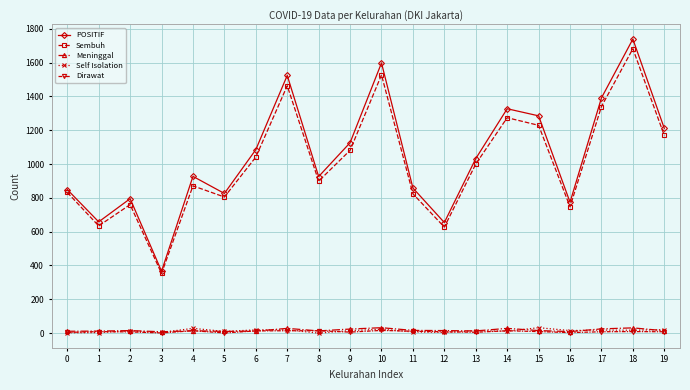

How many categories are shown in the chart?

20